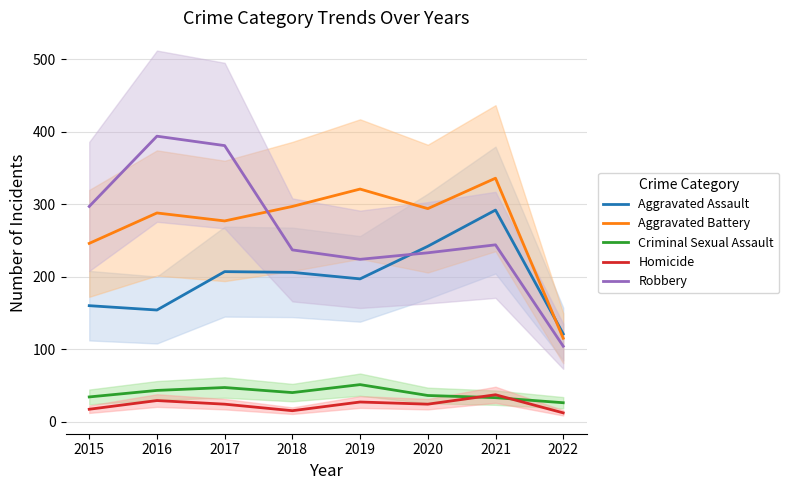

Where is Robbery nearest to the value 249?

2021